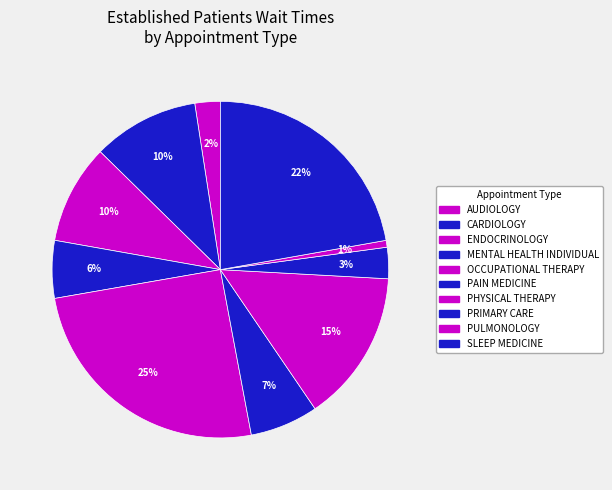

Is PRIMARY CARE the majority of the pie?

No